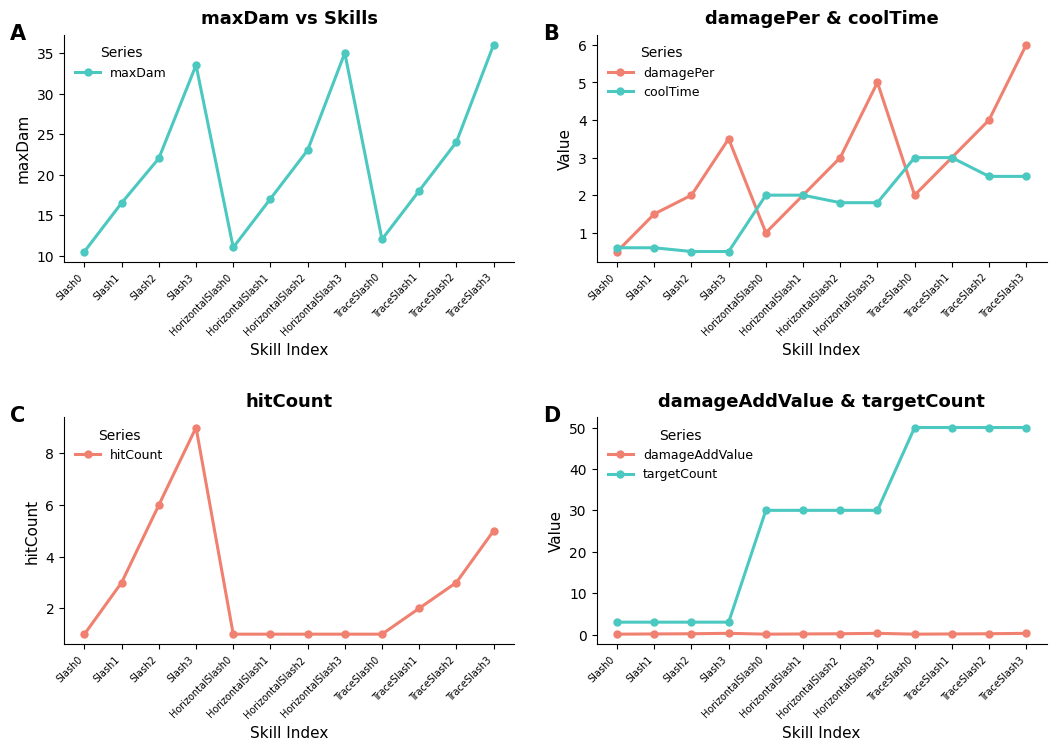

How many data points in maxDam are above 22?

5